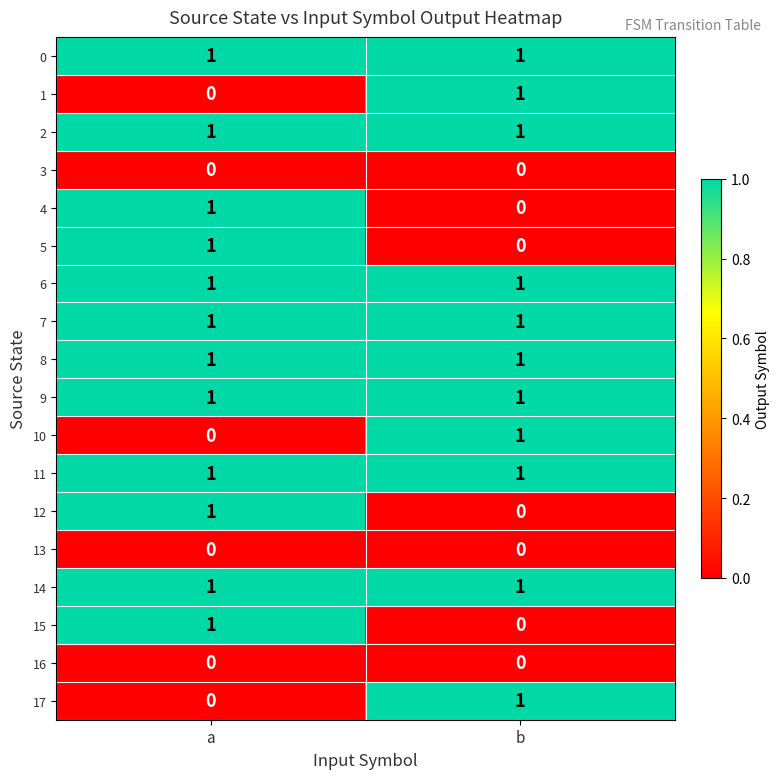

At which category is the sum across all series the highest?

a